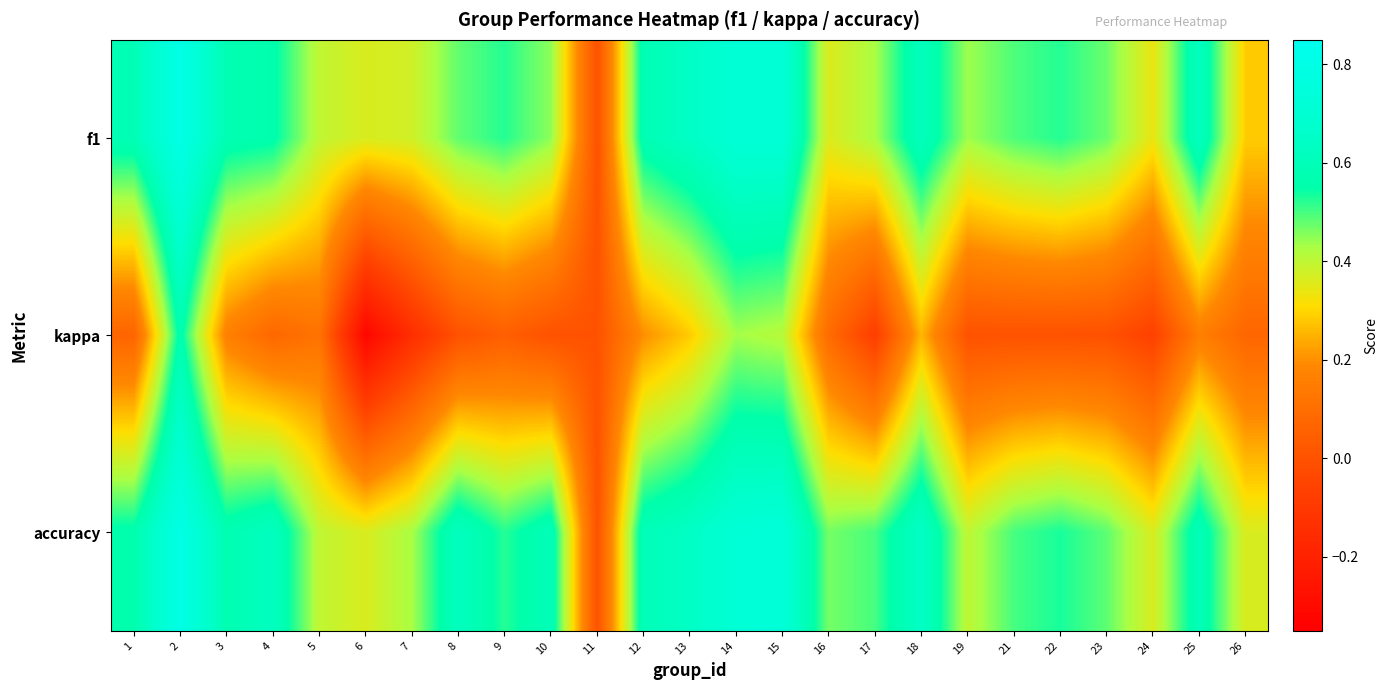

Which series has the largest total across all categories?

accuracy